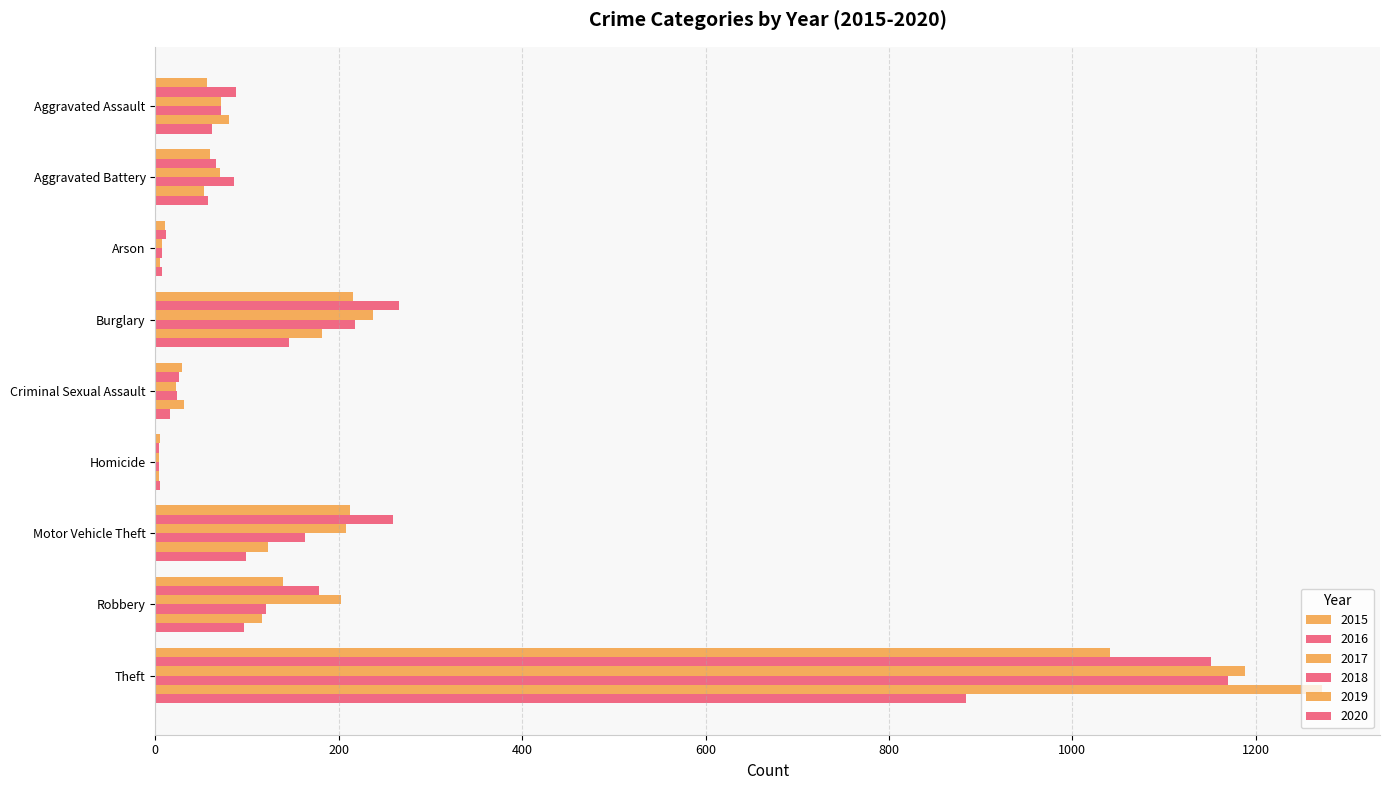

What is the value of the 2016 bar at the 1st from the left?

88